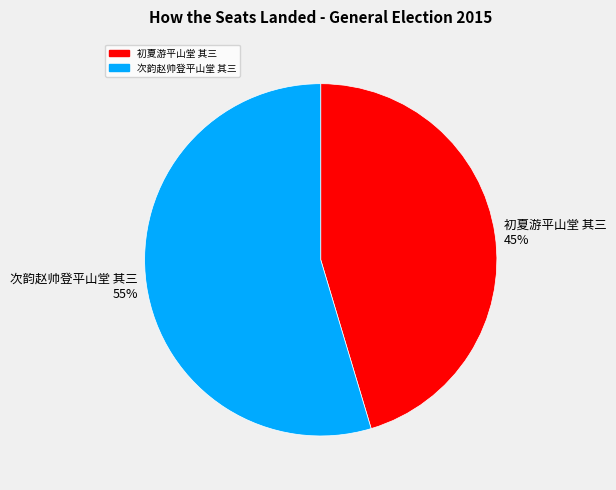

The 初夏游平山堂 其三 slice represents 37% of the pie. True or false?

False